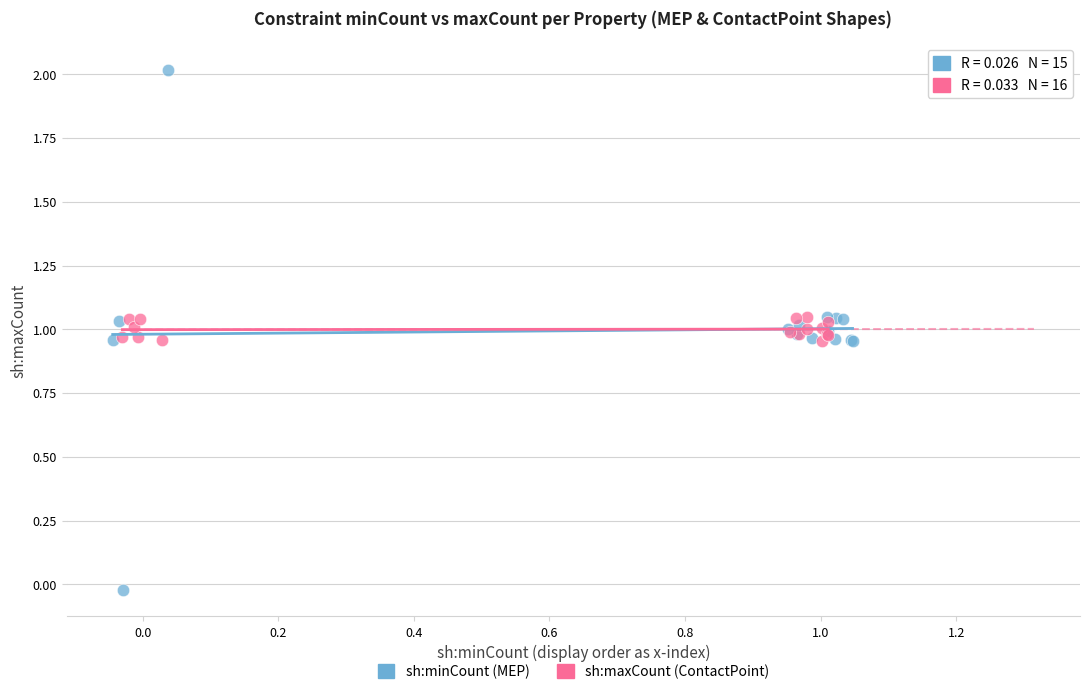

Which series reaches the maximum Y coordinate?

sh:minCount (MEP)